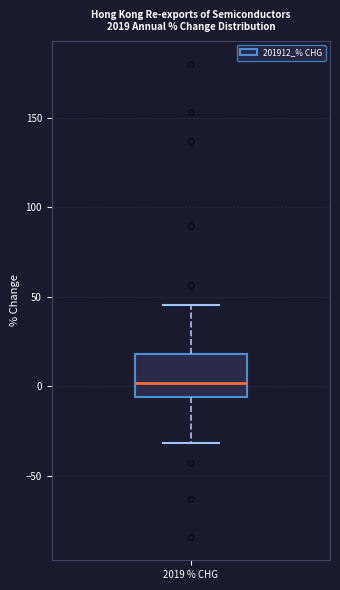

Where does the median line of the box for 2019 % CHG sit on the y-axis? The values are not printed on the chart, so give them approximately, as read against the axis.

0